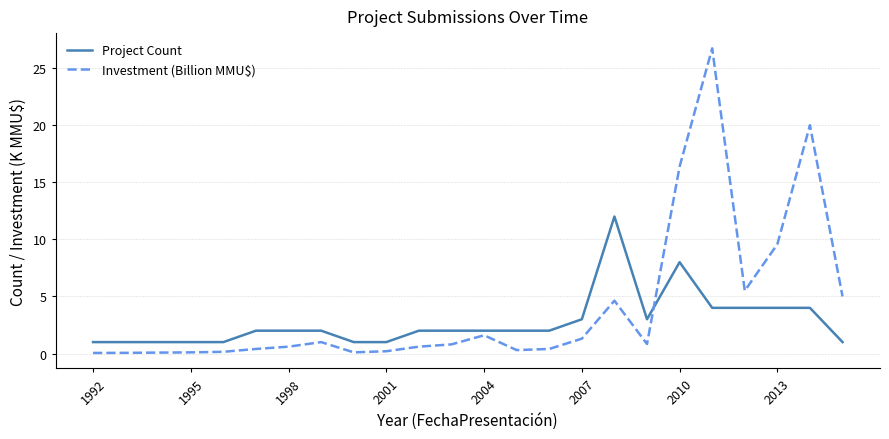

At how many categories does at least one series exceed 10?

4